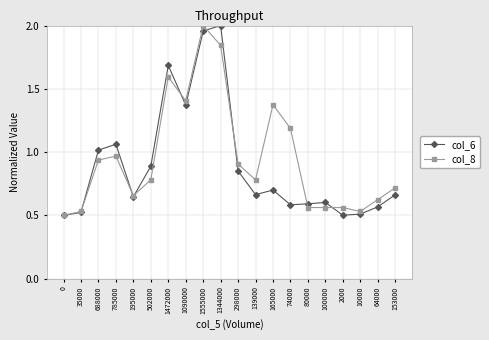

What is the label of the 7th point from the left?

1472000